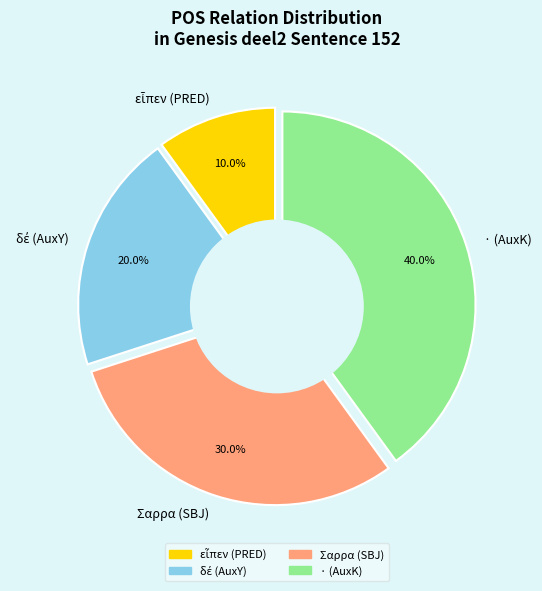

Is there any slice that represents more than half of the pie?

No